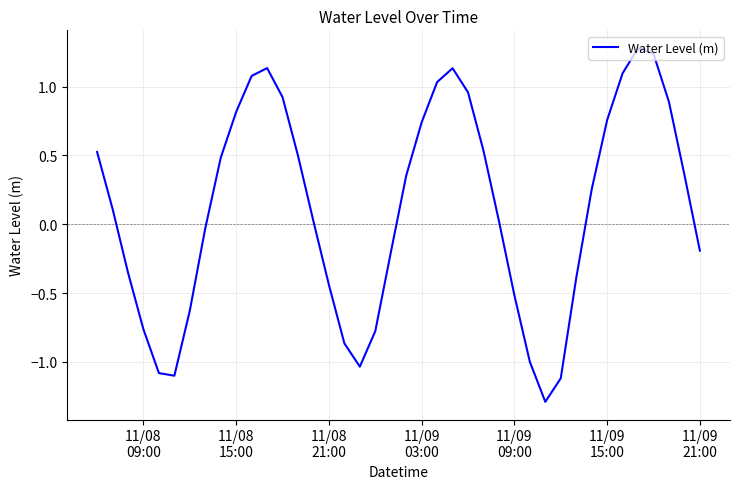

Does the chart display data point markers on the line(s)?

No